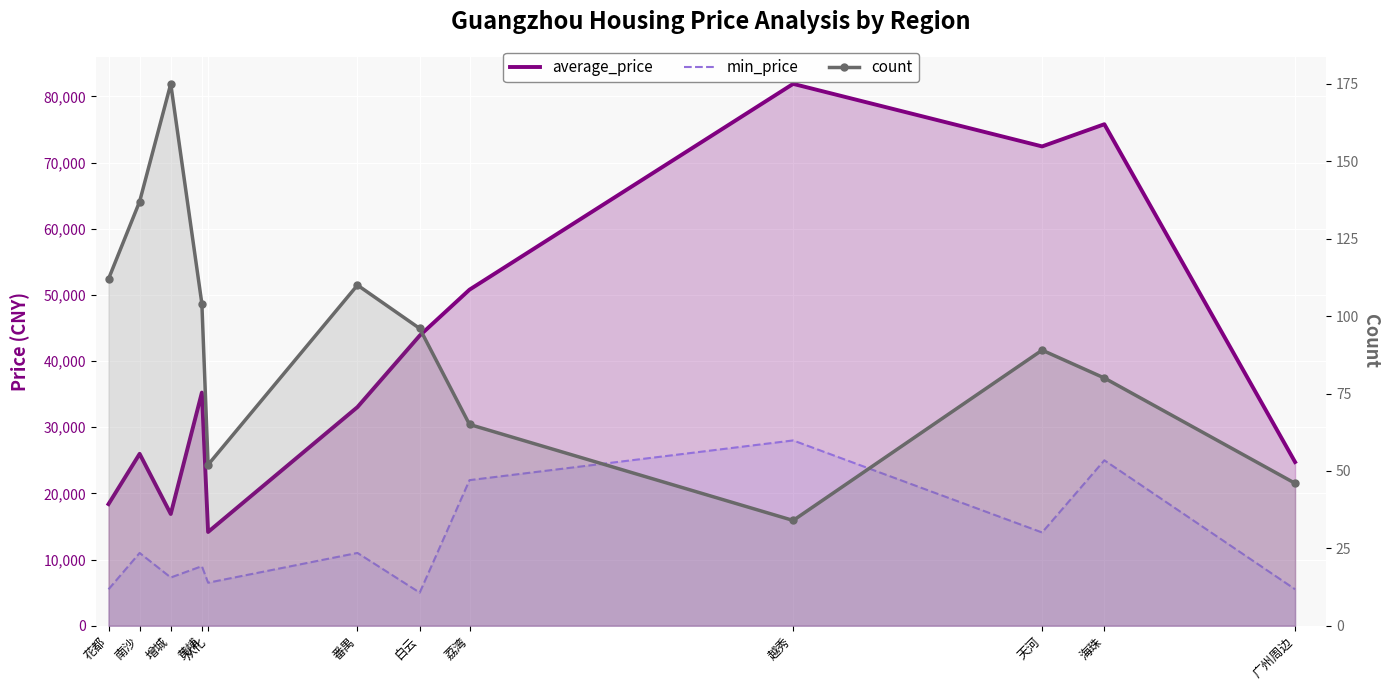

What is the label of the 7th point from the right?

番禺